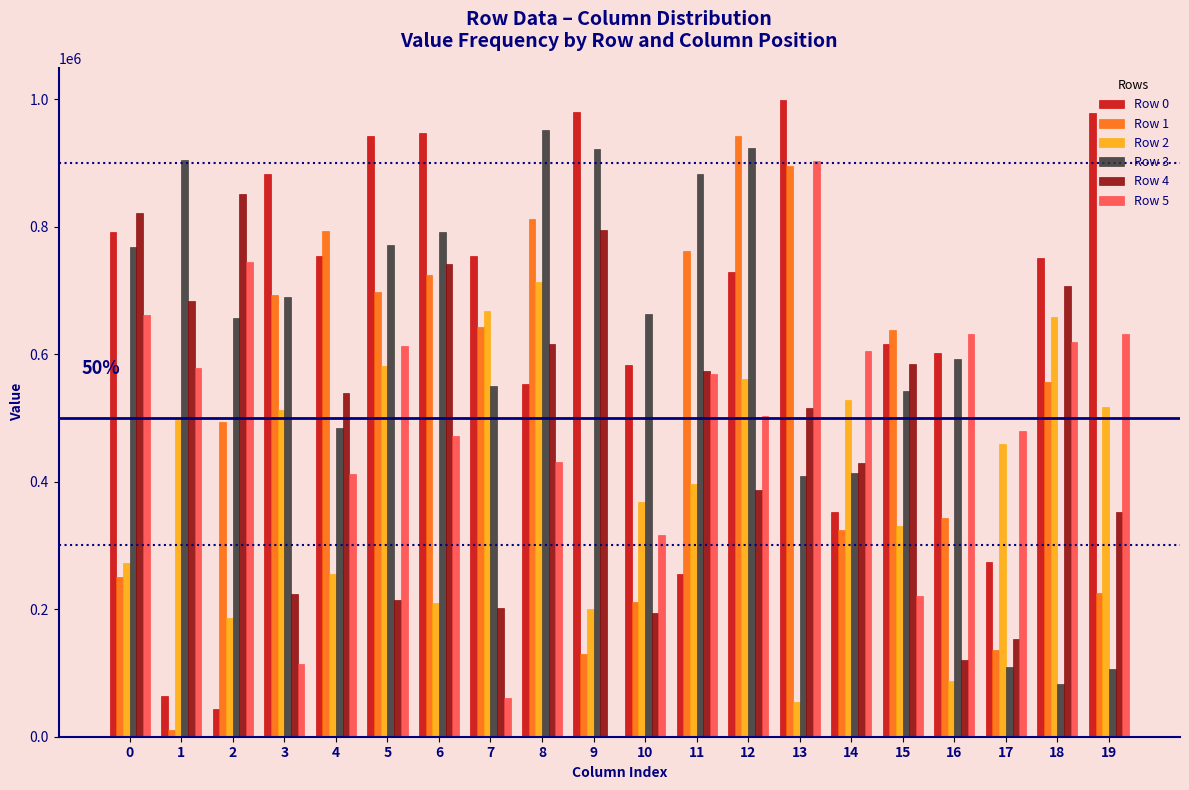

Which series has the largest range (max minus min)?

Row 0